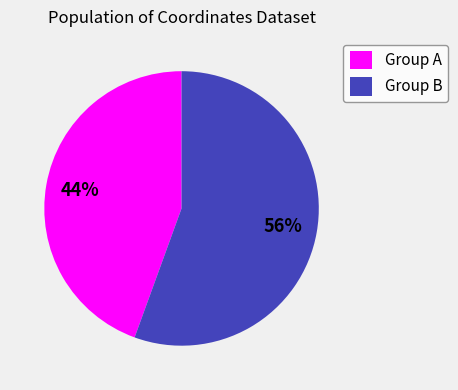

Does any single category account for the majority?

Yes